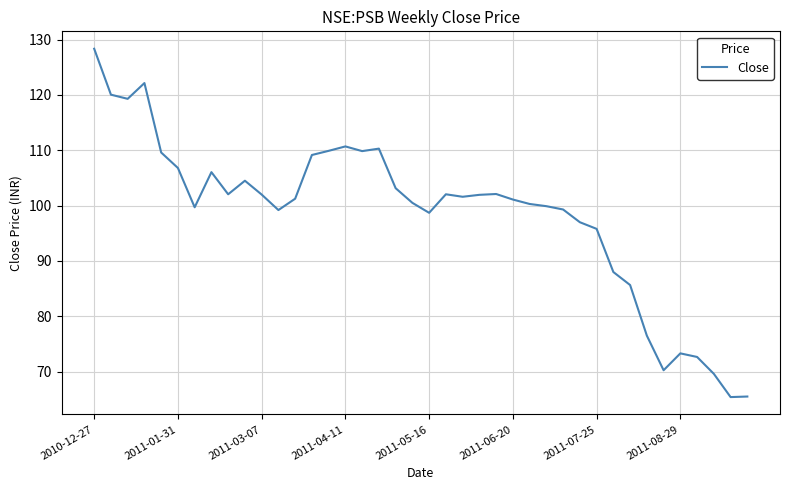

What is the minimum value shown in the chart?

65.4